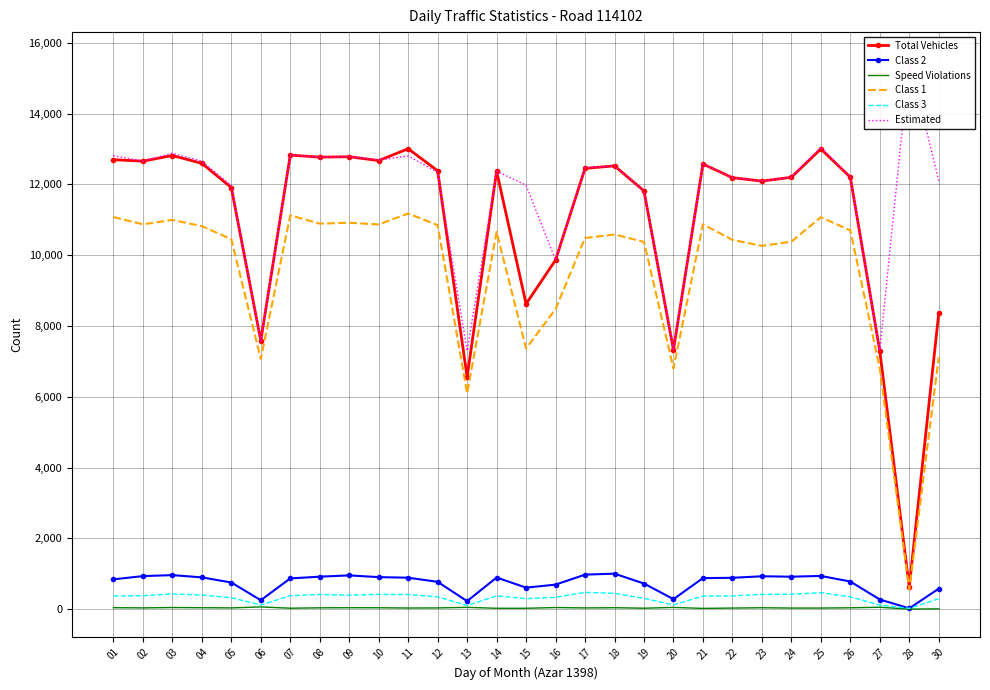

True or false: Estimated has more than 2 points higher than both neighbors.

True